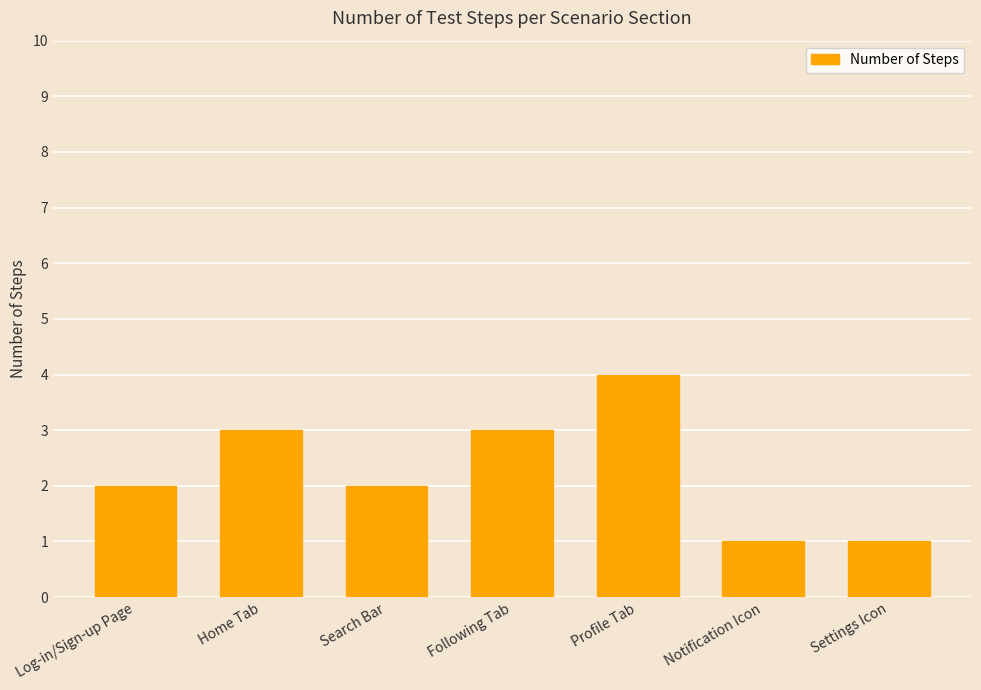

What is the change in value from Search Bar to Notification Icon?

-1